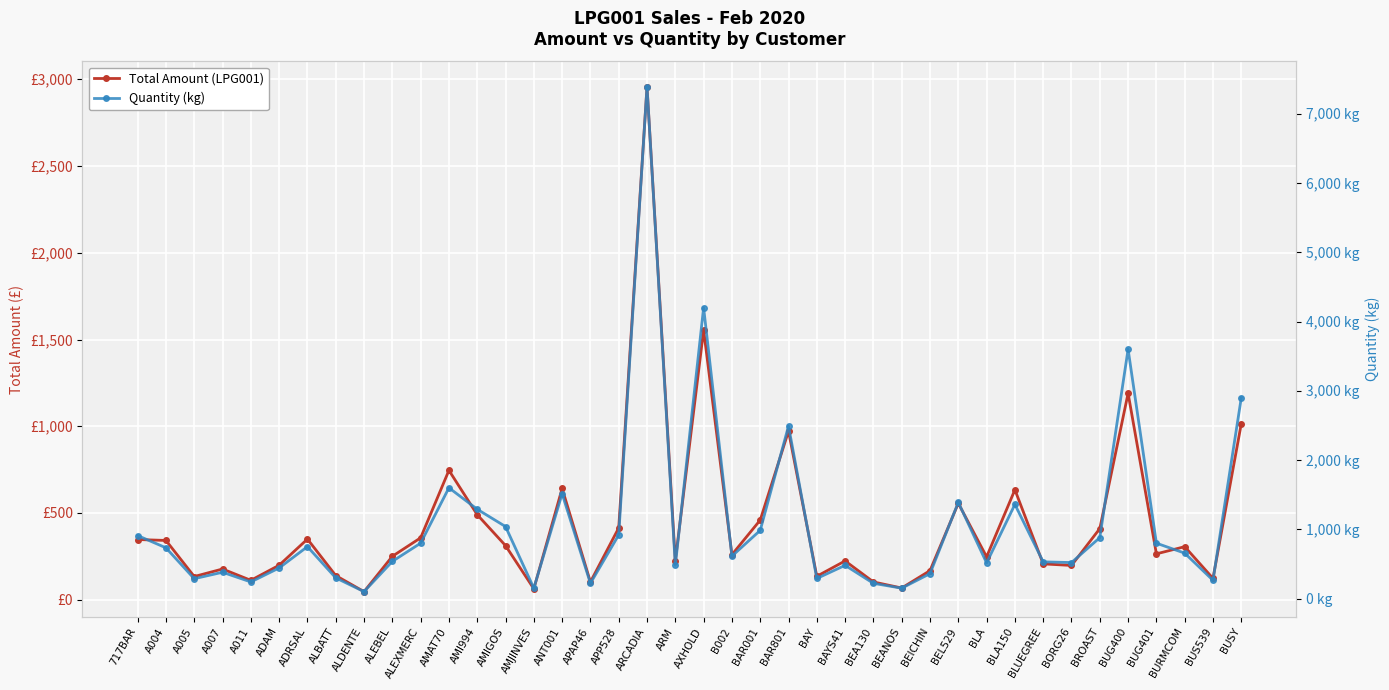

At which category does the chart reach its peak across all series?

ARCADIA